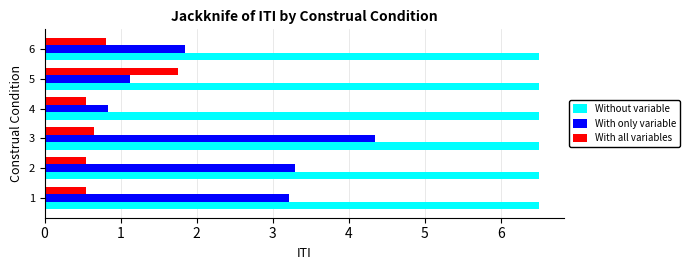

At how many categories does at least one series exceed 2?

6